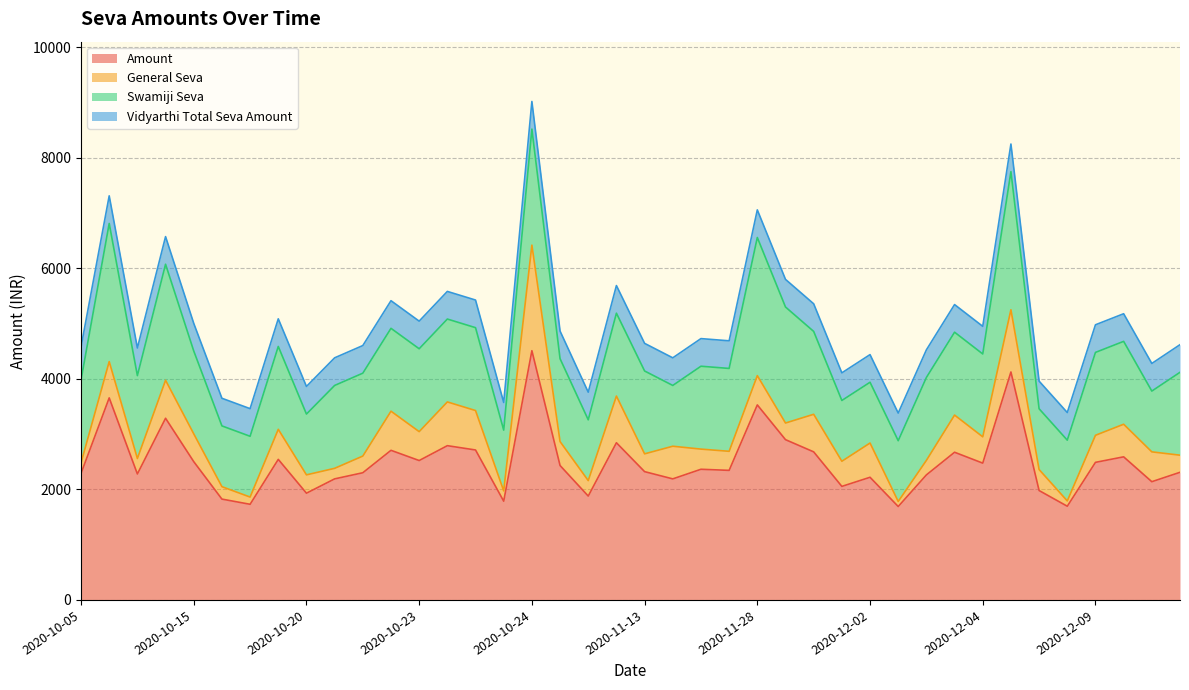

Does the chart display data point markers on the line(s)?

No